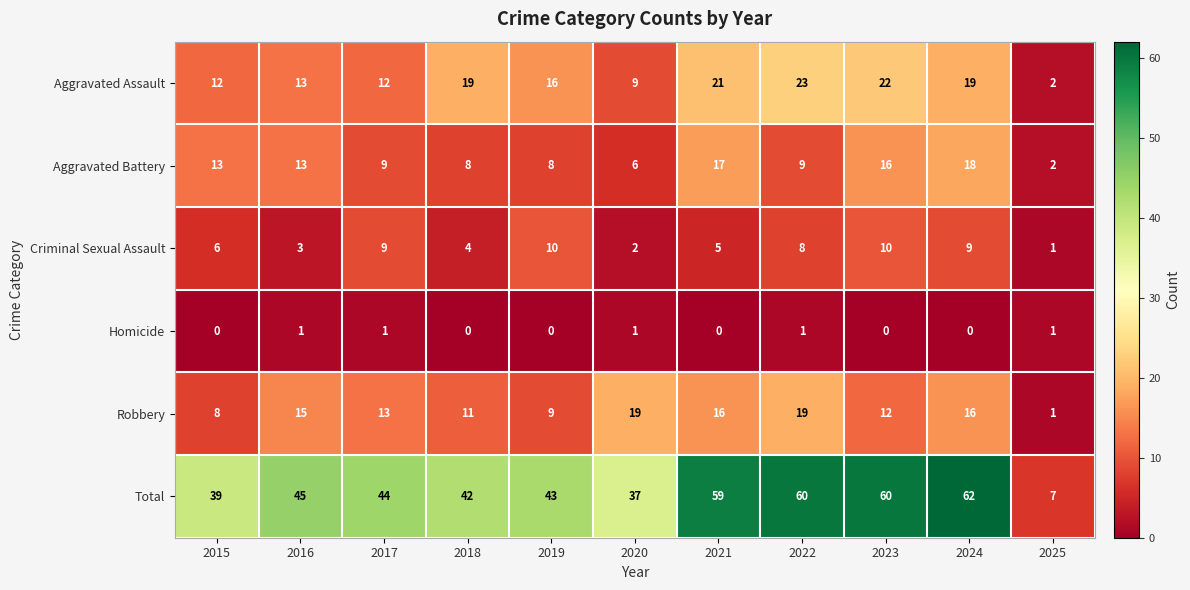

Which series has the largest range (max minus min)?

Total